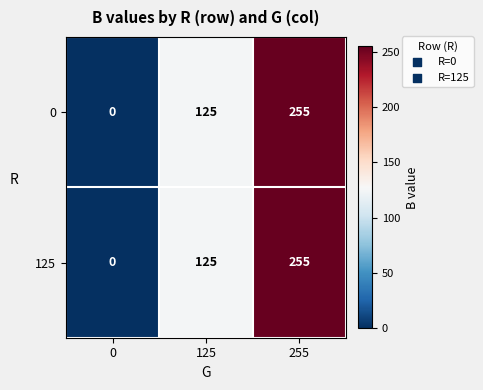

What is the approximate value of 0 at 125?

125